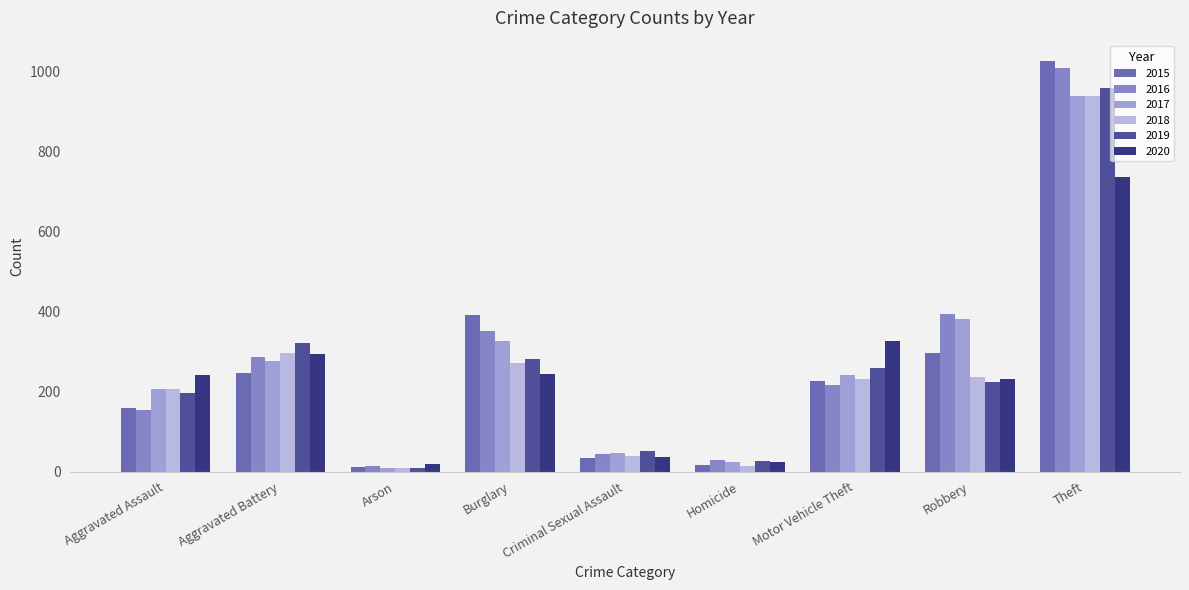

At which label is 2016 closest to 511?

Robbery